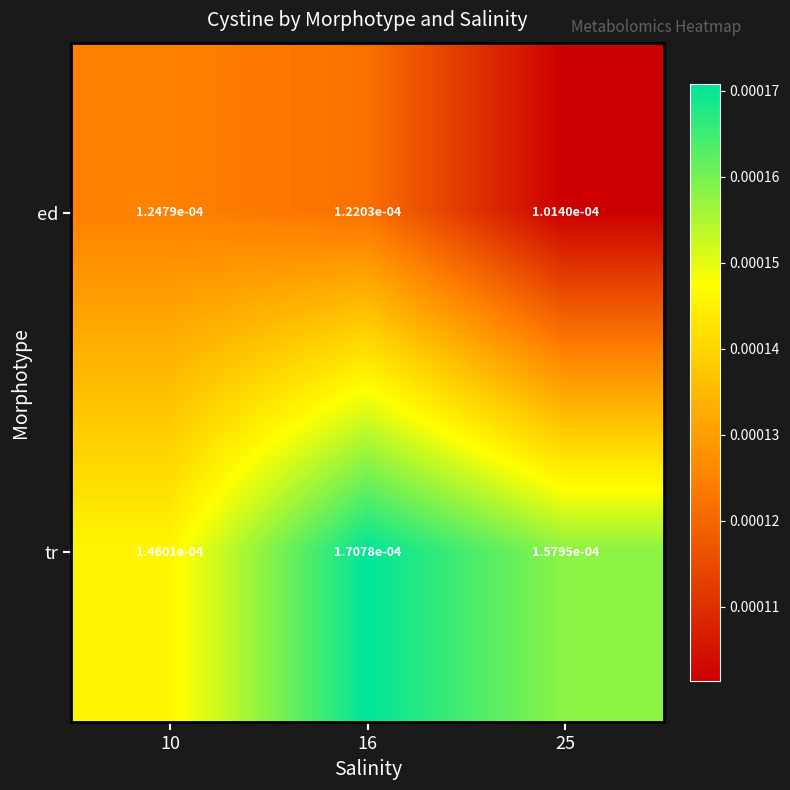

Which series changed the most between 10 and 16?

tr